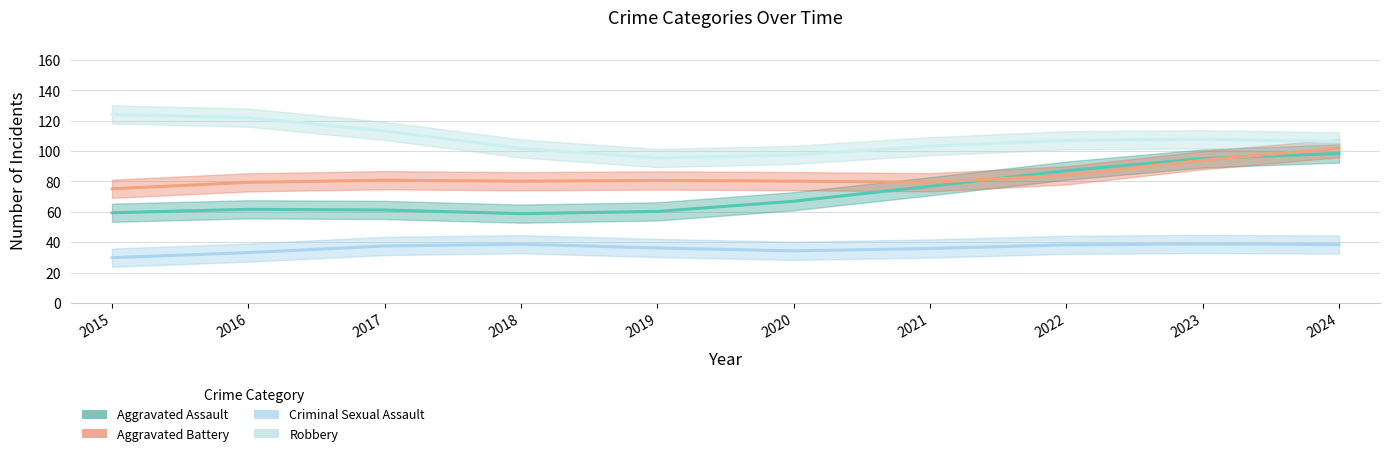

List the series in order of their peak value, lowest first.

Criminal Sexual Assault, Aggravated Battery, Aggravated Assault, Robbery